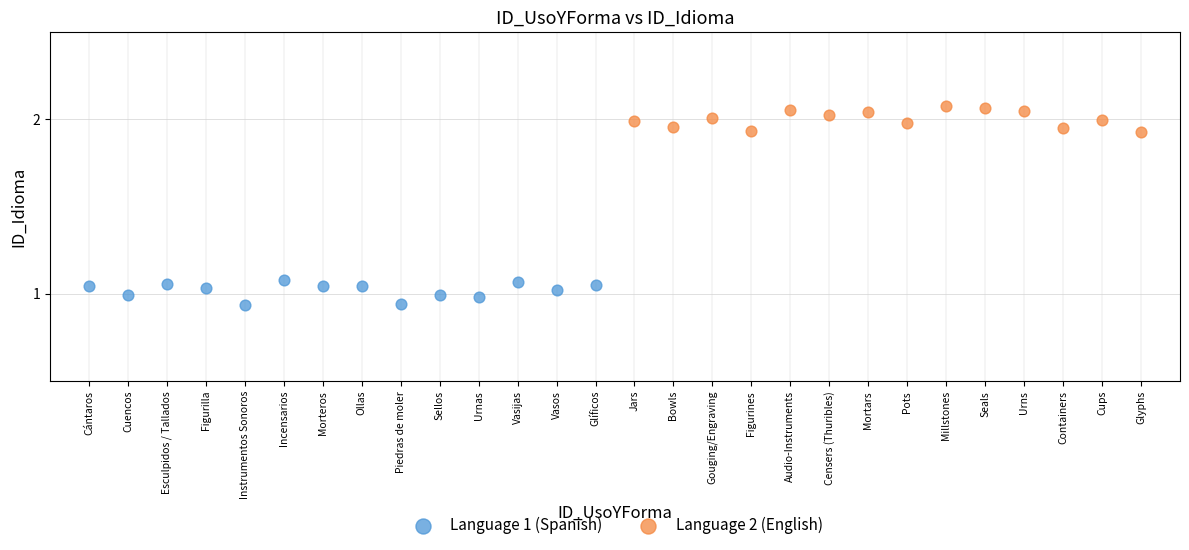

Which series contains the highest Y value?

Language 2 (English)